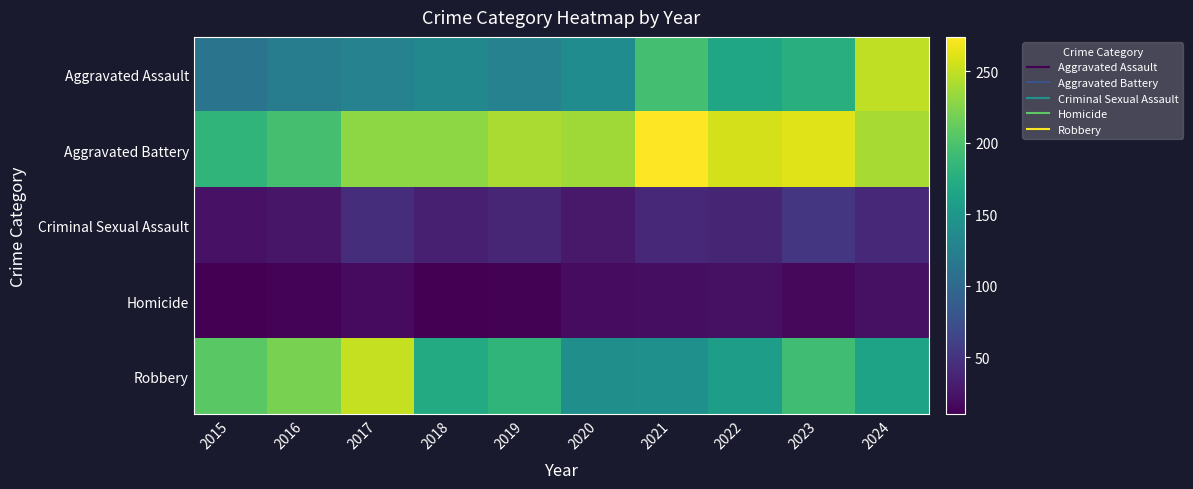

What is the total value across all series at 2024?

713